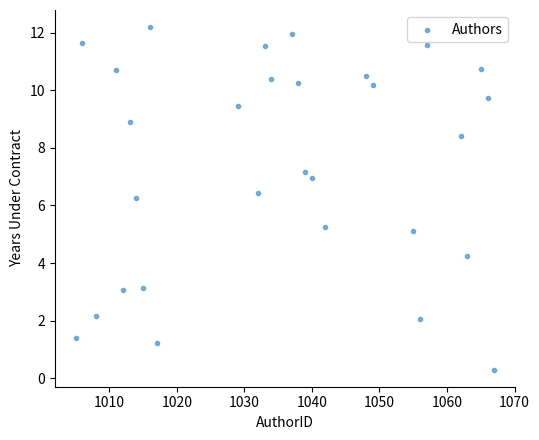

What Y value in the scatter plot is closest to 6?

6.3